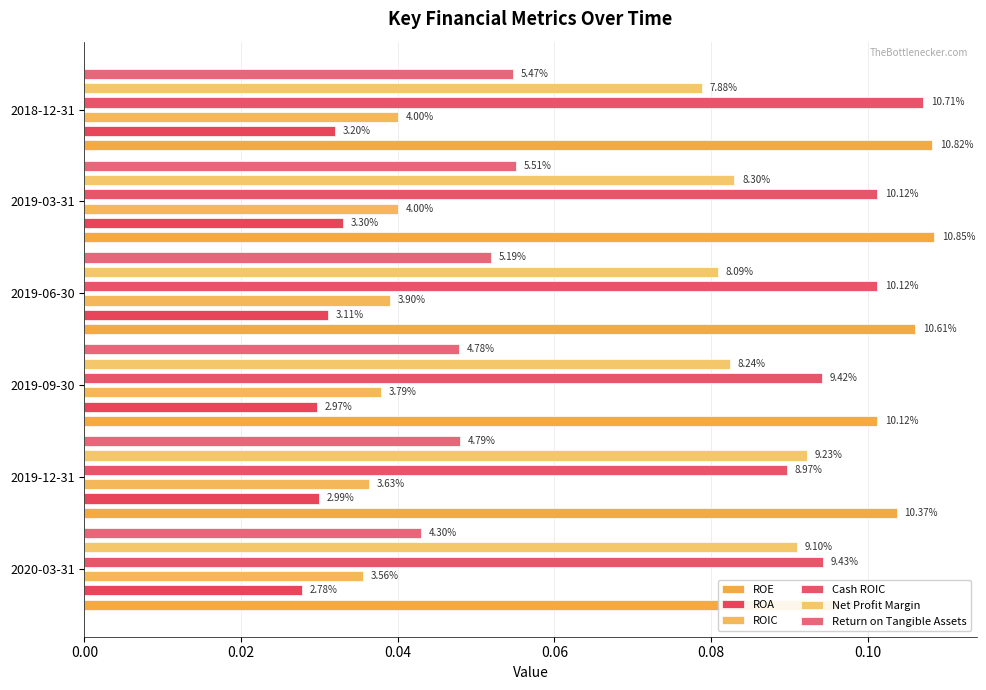

At how many categories does at least one series exceed 0?

6